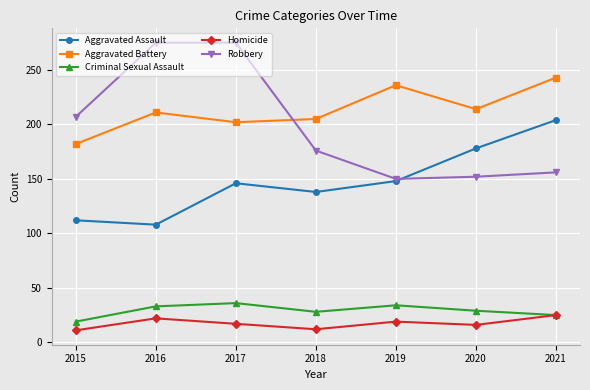

What is the value of the Aggravated Battery point at the 3rd from the left?

202